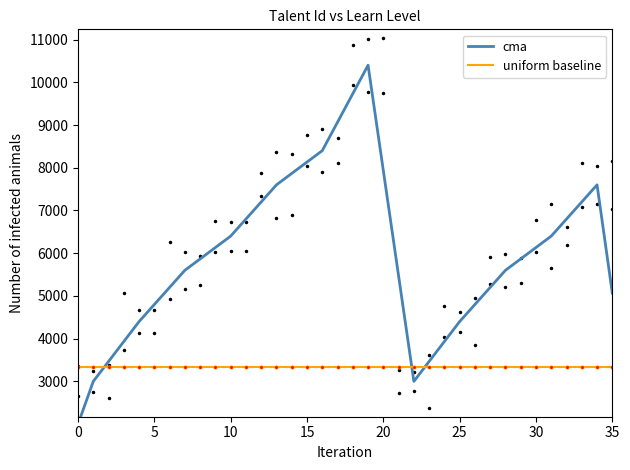

What is the maximum value shown in the chart?

10400.0